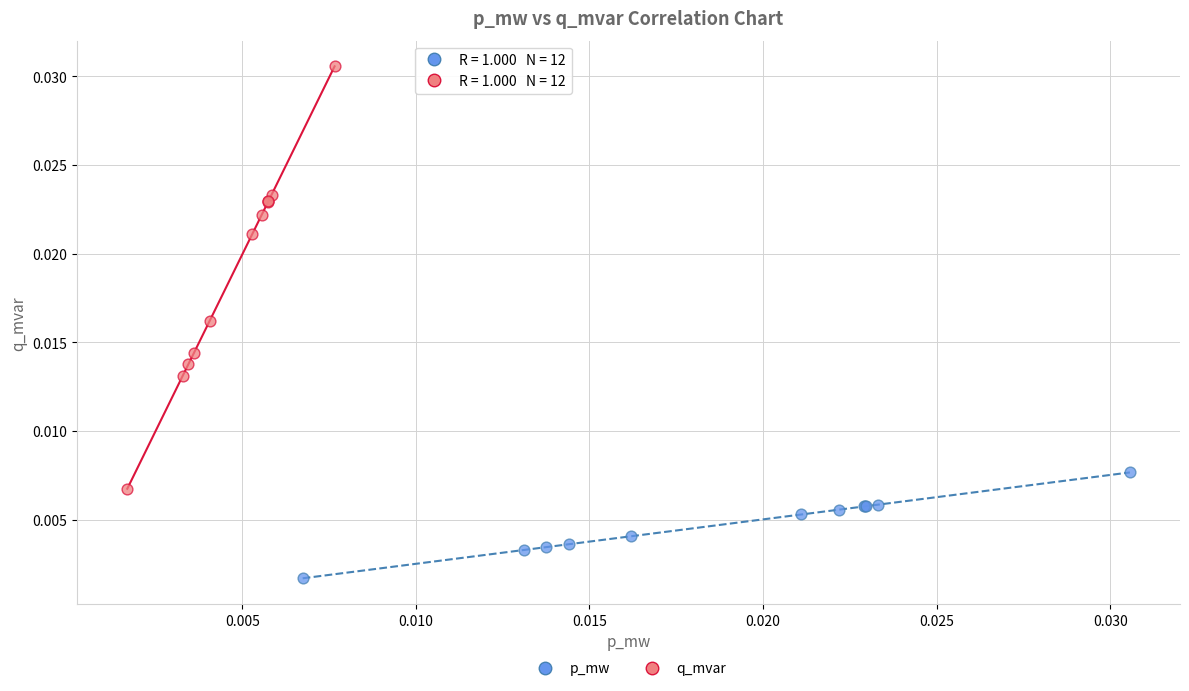

Which series reaches the maximum Y coordinate?

q_mvar